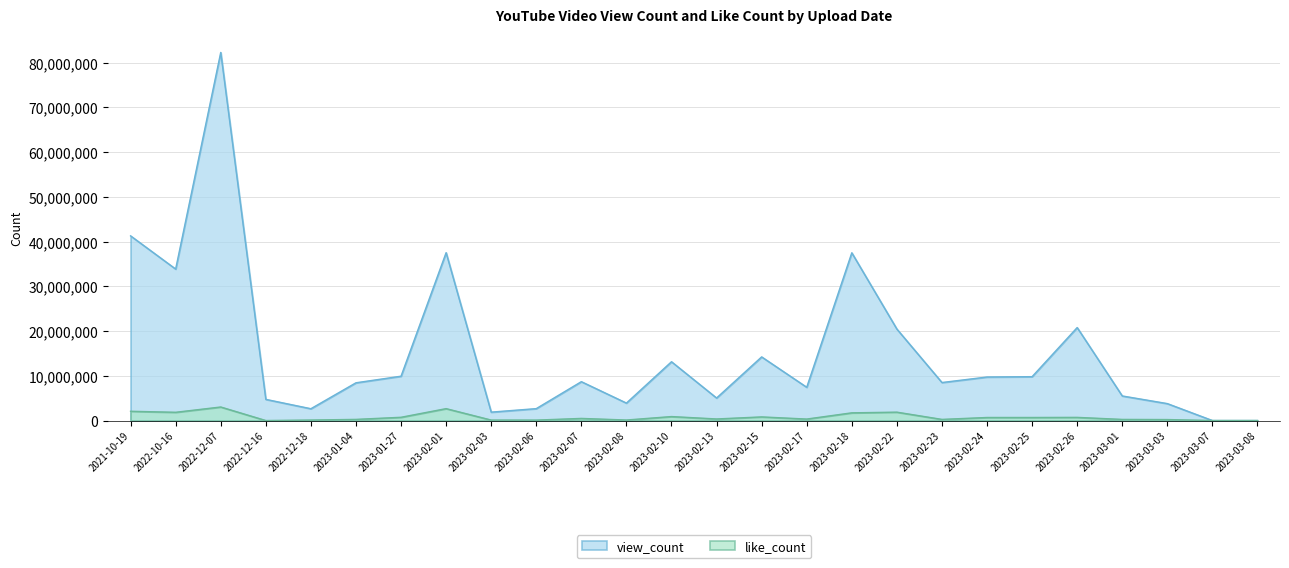

How many values in like_count are above zero?

24